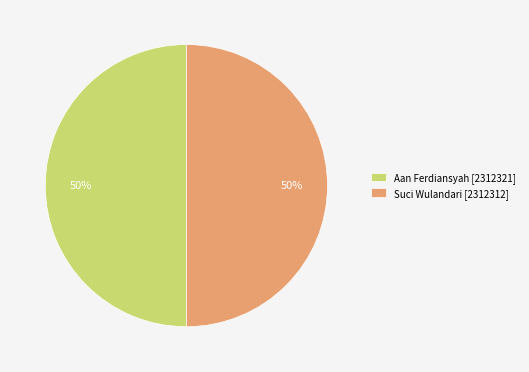

What is the ratio of the value at Suci Wulandari [2312312] to the value at Aan Ferdiansyah [2312321]?

1.0